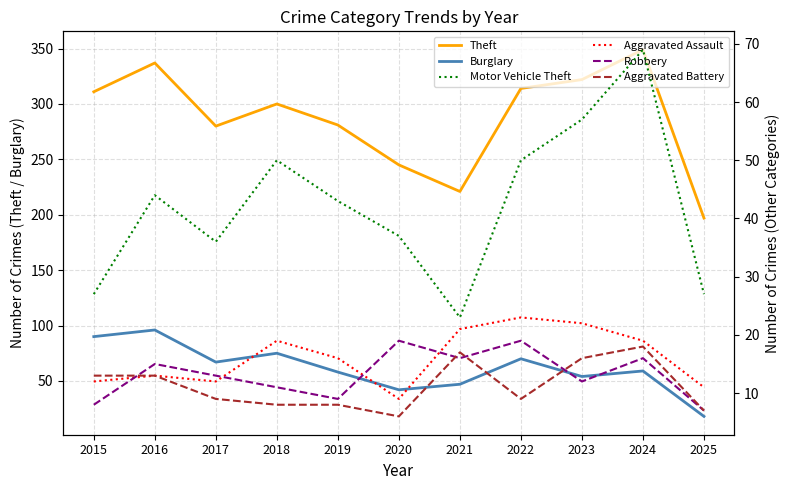

True or false: Burglary and Theft intersect in this chart.

False